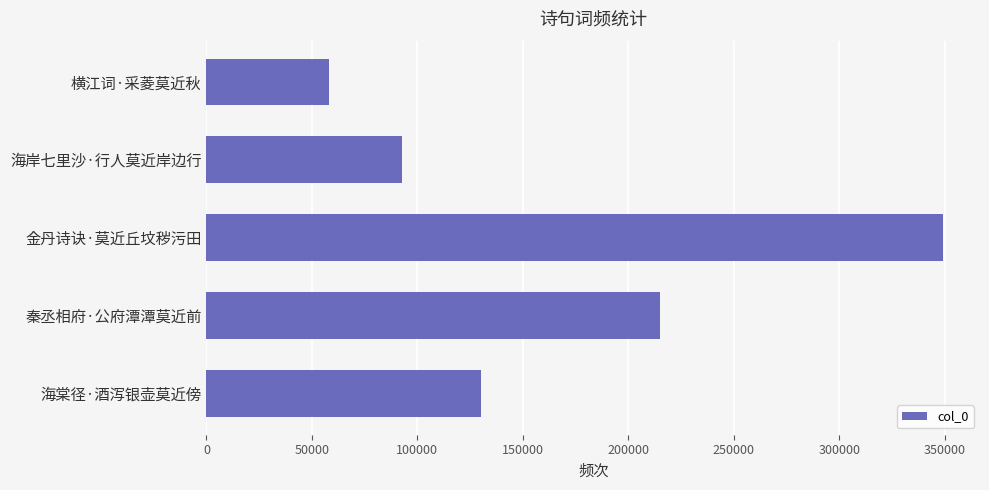

What is the value of the 5th bar from the top?

130062